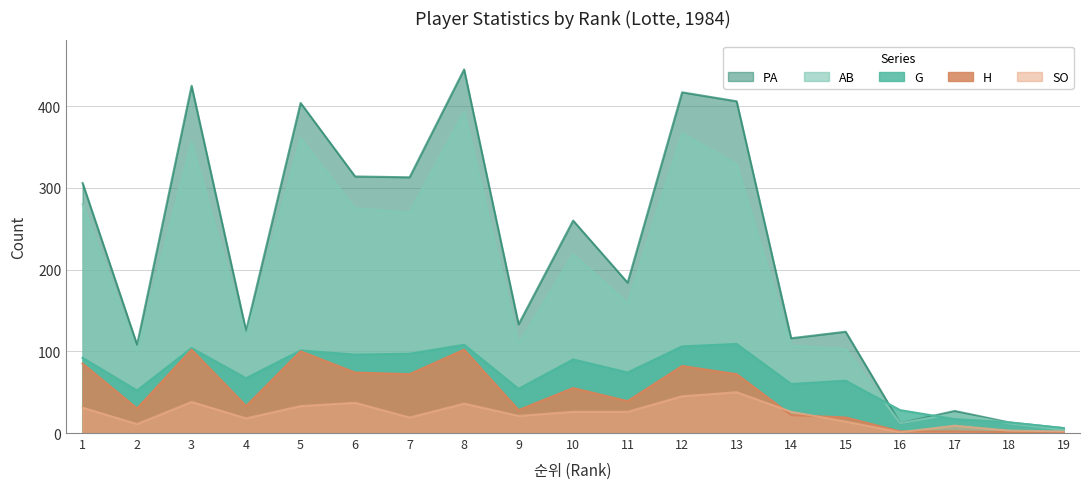

The G series shows 21 at 18. True or false?

False